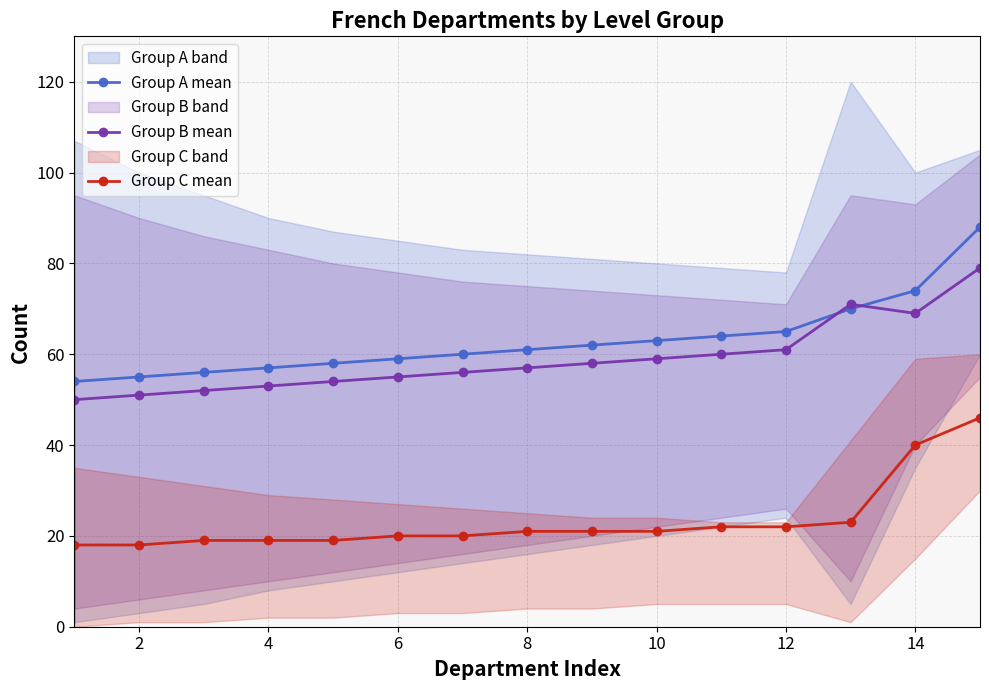

What is the highest value of the Group B mean series?

79